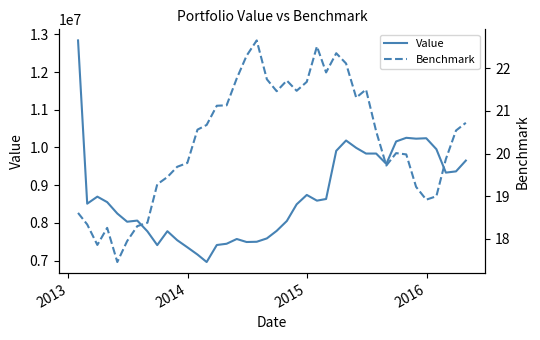

The value of Benchmark at 34 is 9.9. True or false?

False